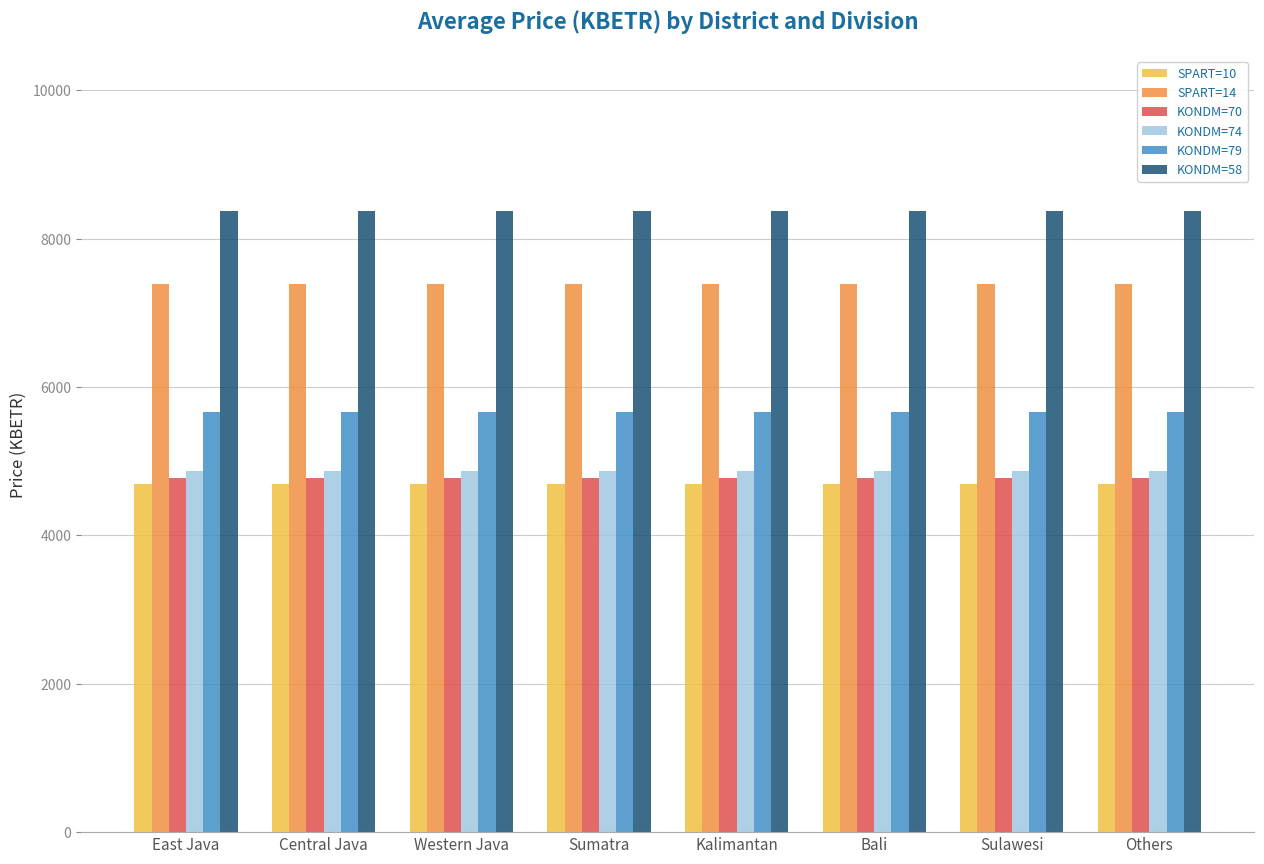

Does the chart contain any negative values?

No